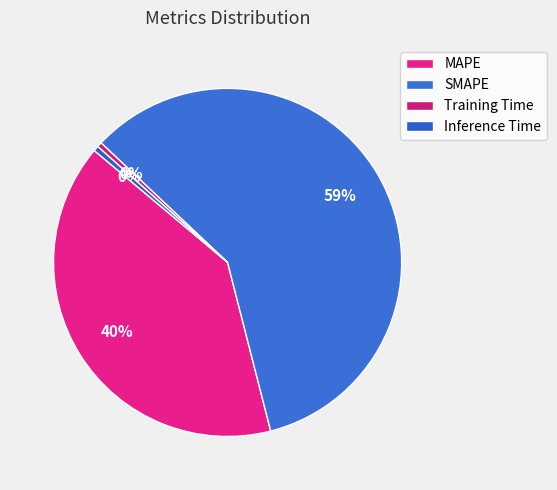

The Inference Time slice represents 0% of the pie. True or false?

True